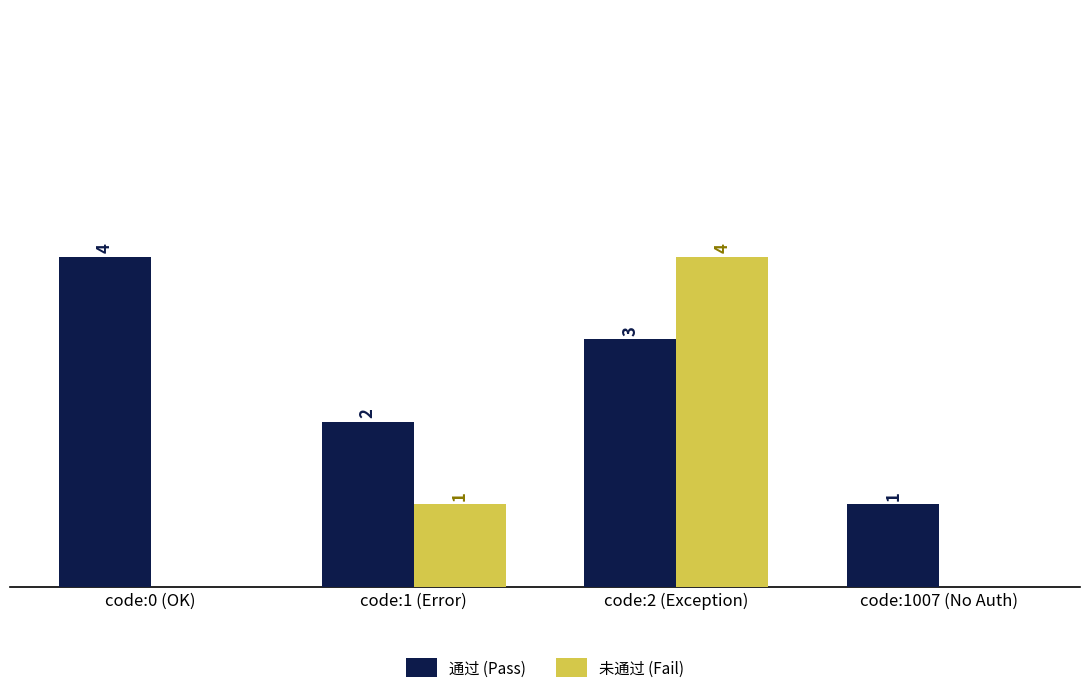

Which series changed the most between code:0 (OK) and code:1007 (No Auth)?

通过 (Pass)